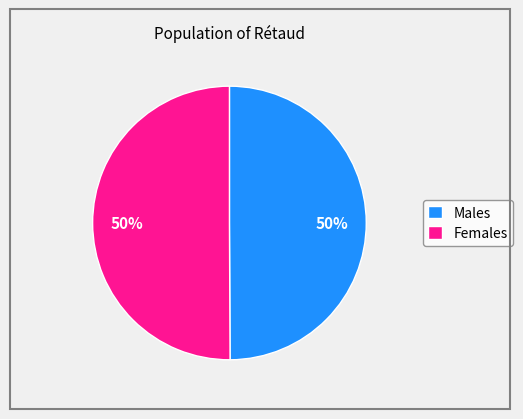

Is it true that Females is 50% of the pie?

True